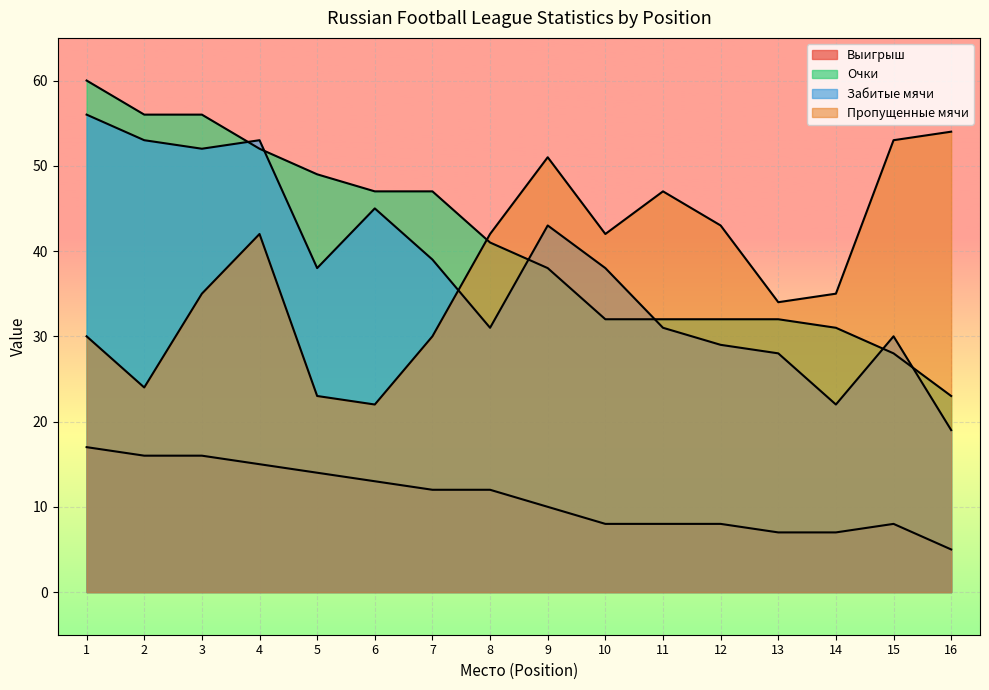

Where is the first local maximum for Пропущенные мячи?

4